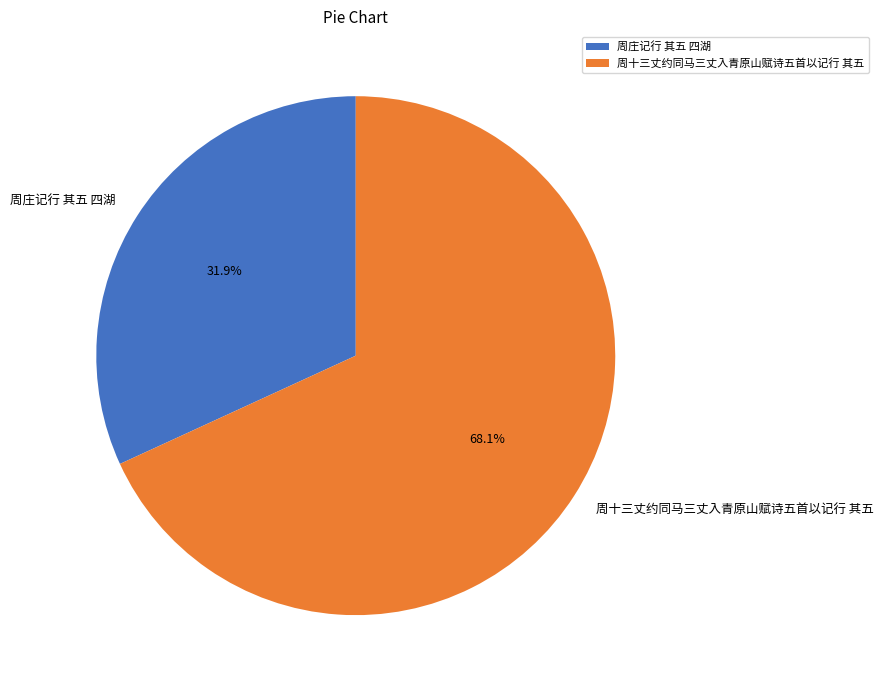

To the nearest percent, what is the difference between the largest and smallest slice percentages?

36%